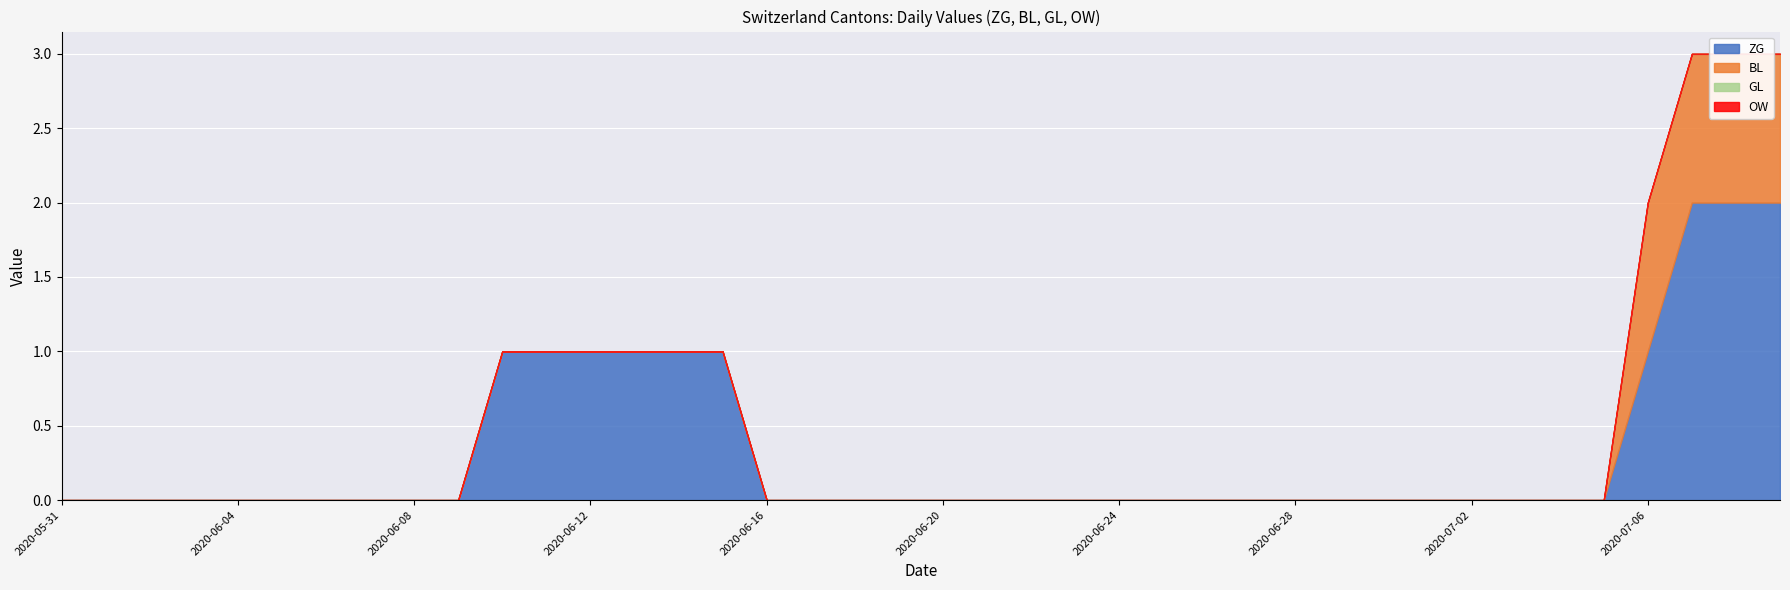

Is it true that OW equals 0 at 2020-06-18?

True